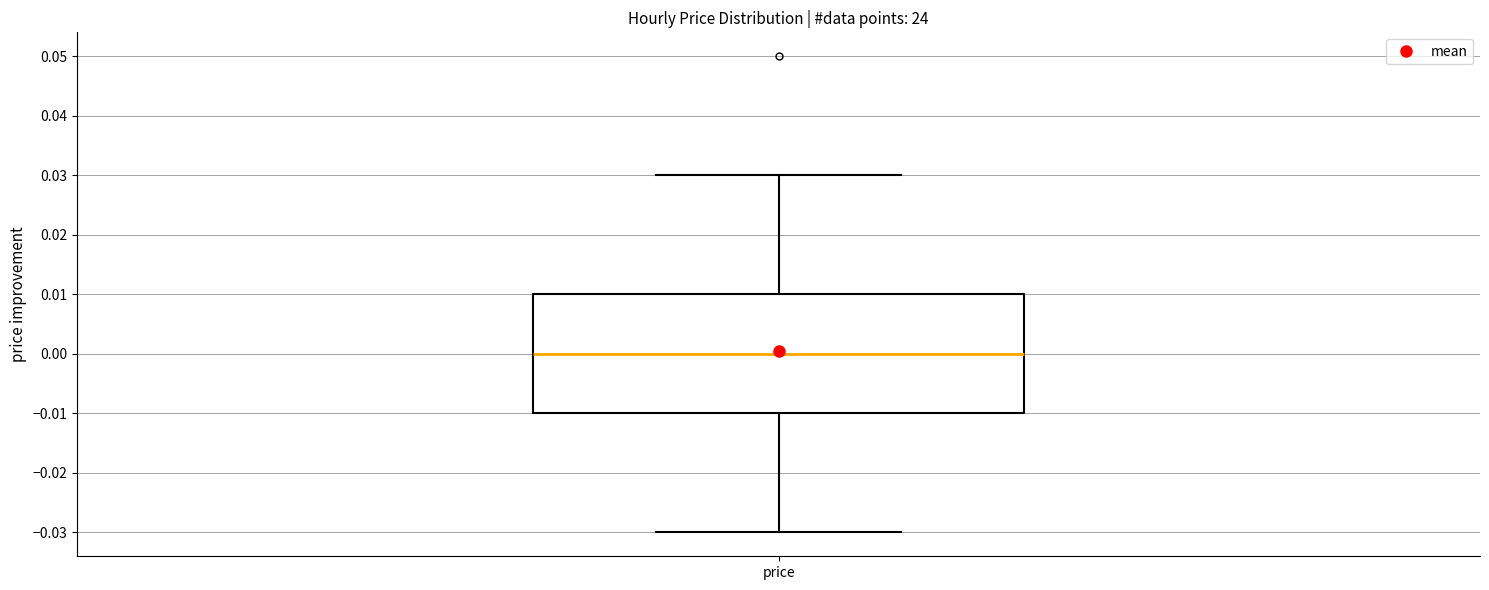

Where does the lower whisker of the box for price end on the y-axis? The values are not printed on the chart, so give them approximately, as read against the axis.

-0.03